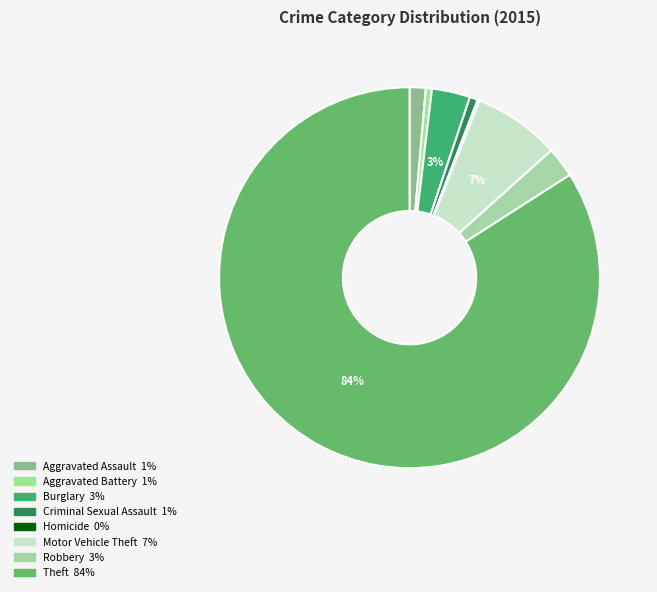

What percentage is the Criminal Sexual Assault slice, to the nearest percent?

1%